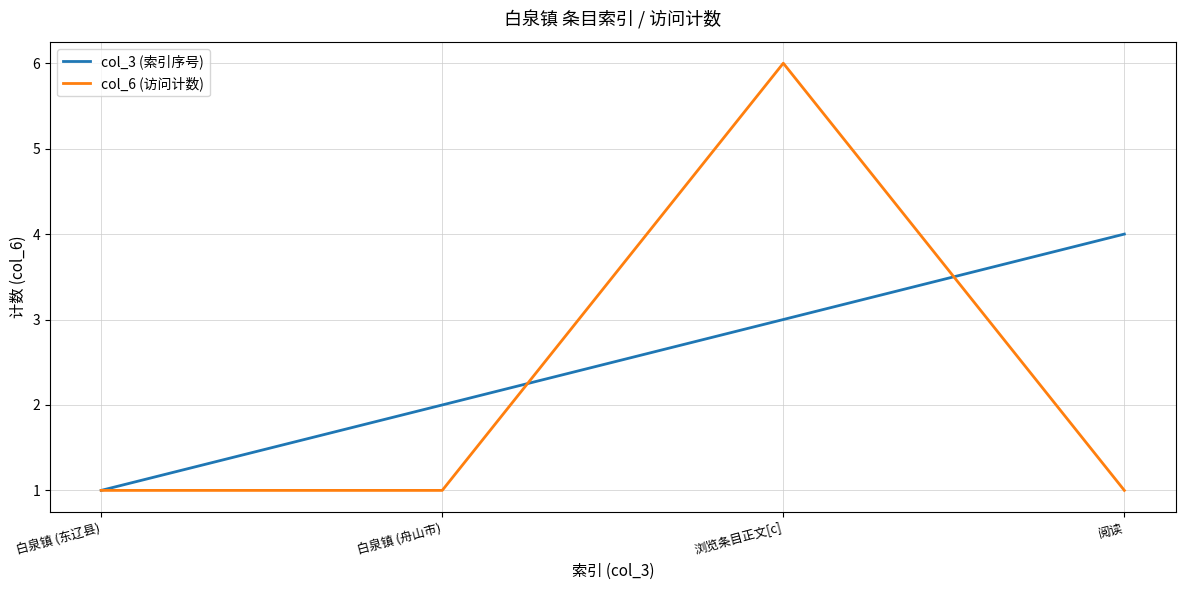

What are all the series names shown in the legend?

col_3 (索引序号), col_6 (访问计数)